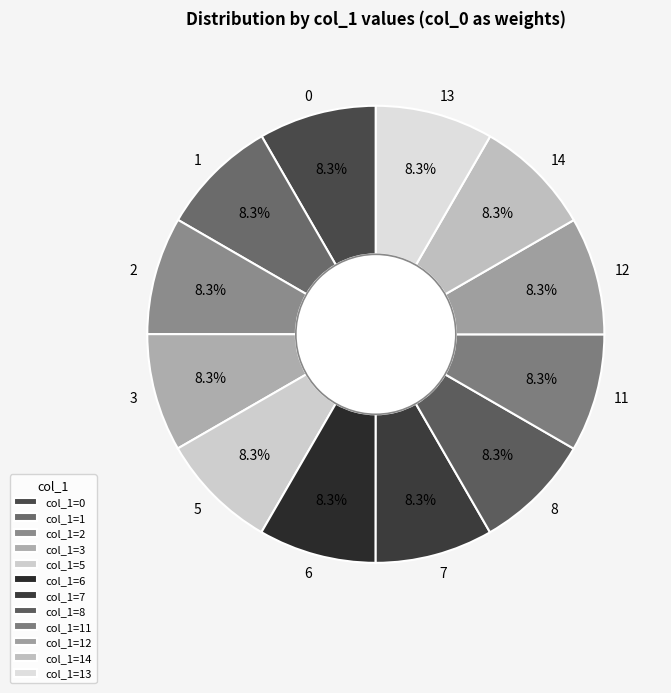

Combined, do 7 and 12 account for over 50%?

No